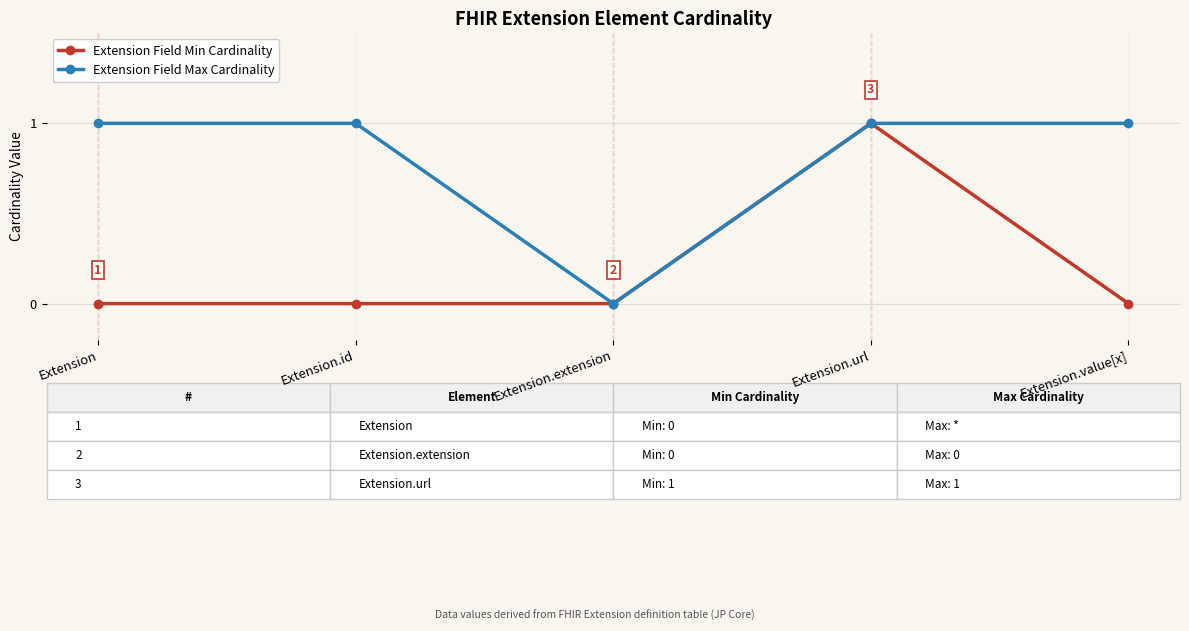

Reading left to right, list all the values displayed in this chart.

Extension Field Min Cardinality: 0	0	0	1	0
Extension Field Max Cardinality: 1	1	0	1	1